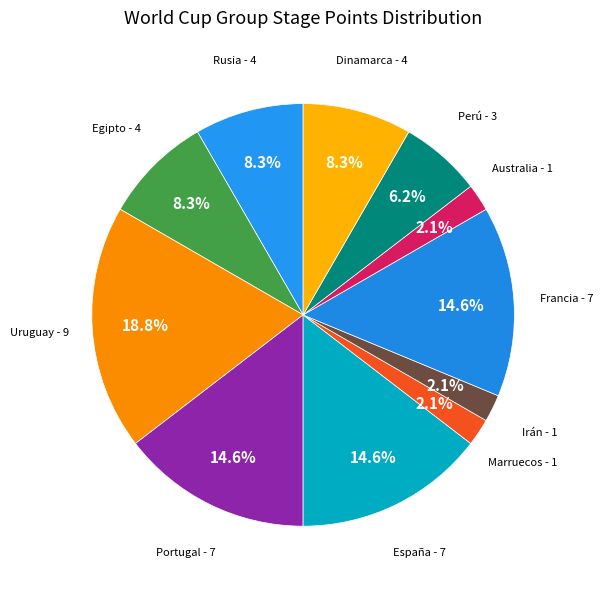

How many segments does this pie chart have?

11